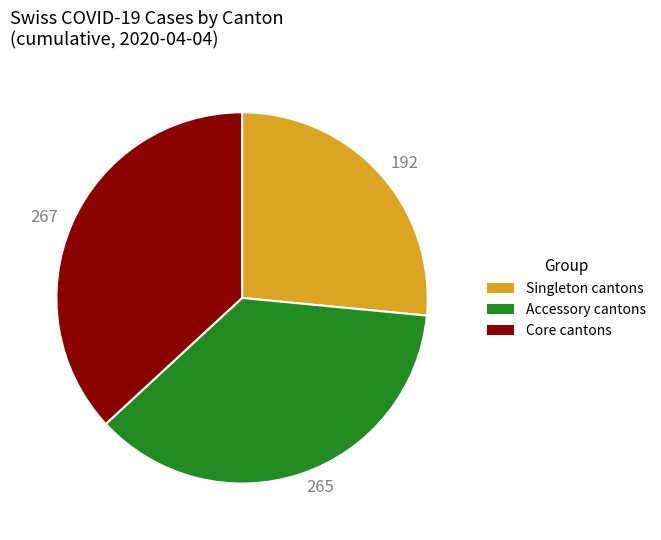

Does 265 represent more than half of the total?

No